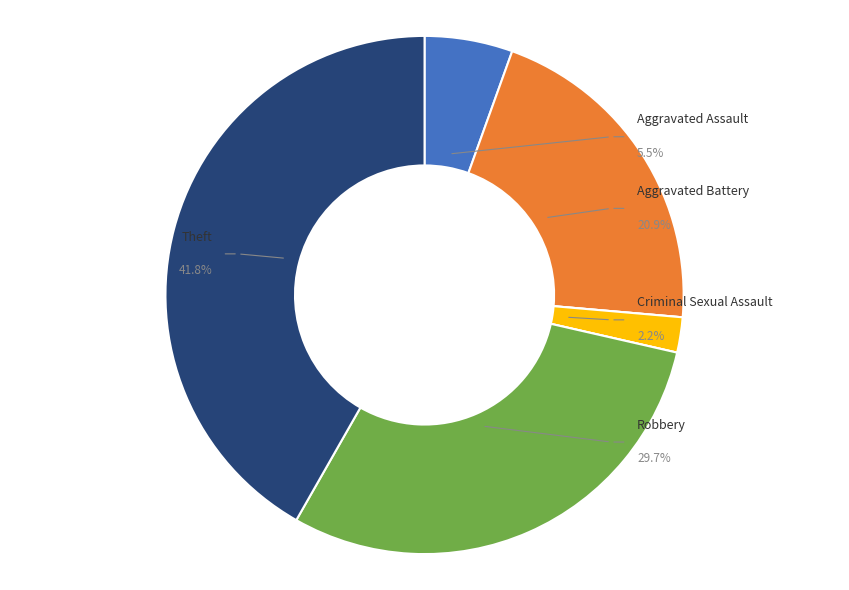

To the nearest percent, what is the difference between the Criminal Sexual Assault and Theft slice percentages?

40%